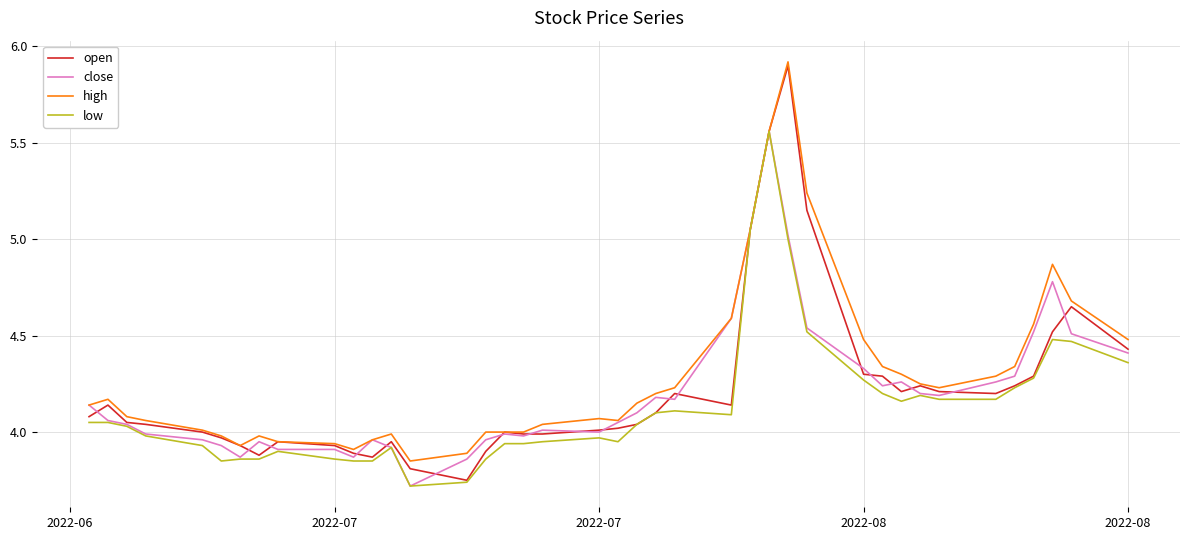

What is the maximum value shown in the chart?

5.9